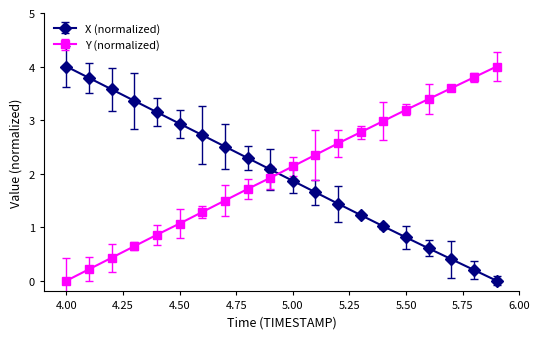

How many values in the Y (normalized) series are below 2?

10